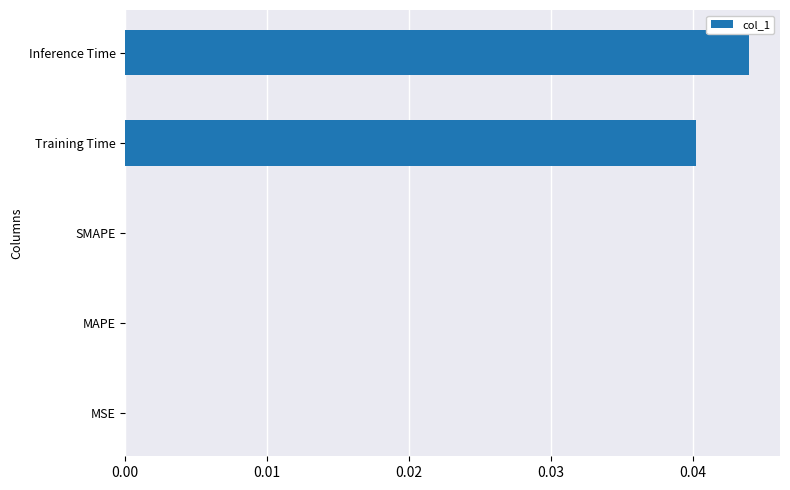

How many distinct data groups are displayed?

1